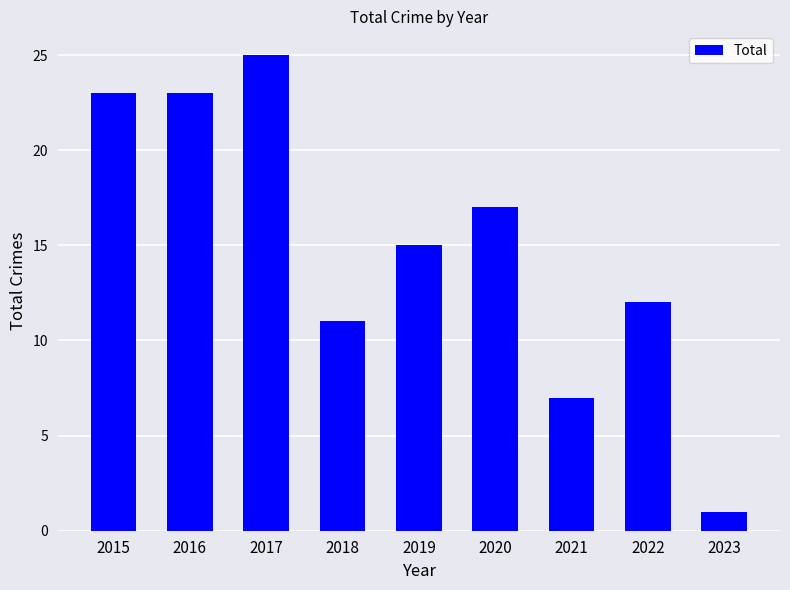

What is the approximate value at 2020, to the nearest 5?

15